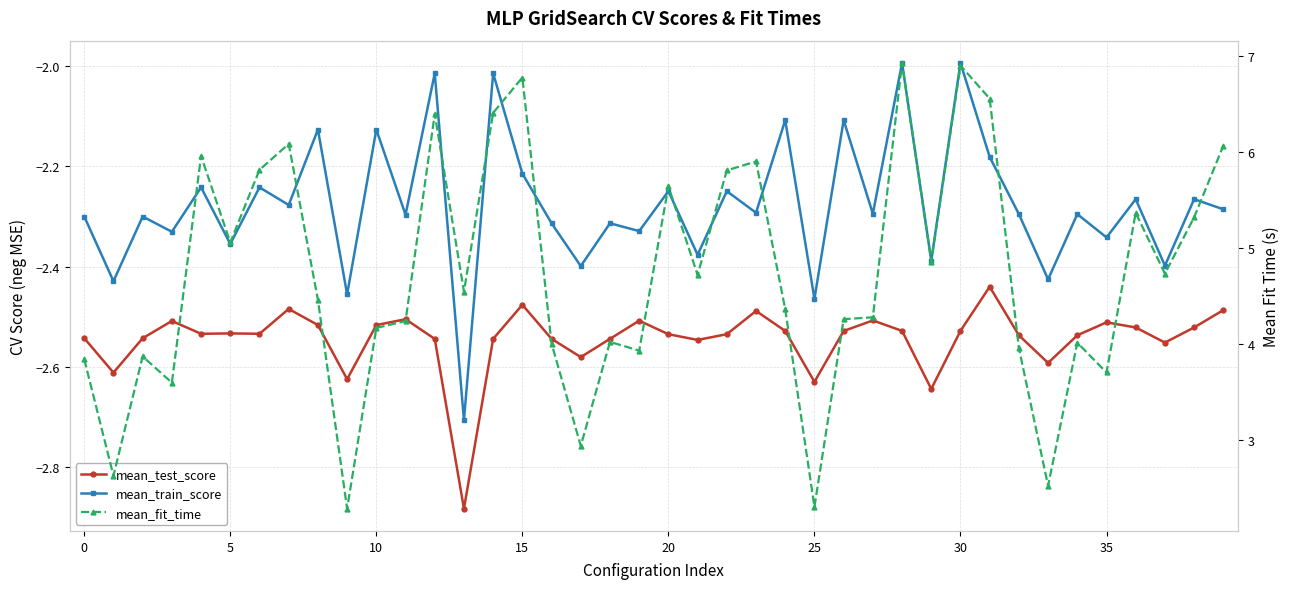

Reading left to right, list all the values displayed in this chart.

mean_test_score: -2.5	-2.6	-2.5	-2.5	-2.5	-2.5	-2.5	-2.5	-2.5	-2.6	-2.5	-2.5	-2.5	-2.9	-2.5	-2.5	-2.5	-2.6	-2.5	-2.5	-2.5	-2.5	-2.5	-2.5	-2.5	-2.6	-2.5	-2.5	-2.5	-2.6	-2.5	-2.4	-2.5	-2.6	-2.5	-2.5	-2.5	-2.6	-2.5	-2.5
mean_train_score: -2.3	-2.4	-2.3	-2.3	-2.2	-2.4	-2.2	-2.3	-2.1	-2.5	-2.1	-2.3	-2.0	-2.7	-2.0	-2.2	-2.3	-2.4	-2.3	-2.3	-2.2	-2.4	-2.2	-2.3	-2.1	-2.5	-2.1	-2.3	-2.0	-2.4	-2.0	-2.2	-2.3	-2.4	-2.3	-2.3	-2.3	-2.4	-2.3	-2.3
mean_fit_time: 3.8	2.6	3.9	3.6	6.0	5.1	5.8	6.1	4.5	2.3	4.2	4.2	6.4	4.5	6.4	6.8	4.0	2.9	4.0	3.9	5.6	4.7	5.8	5.9	4.4	2.3	4.3	4.3	6.9	4.9	6.9	6.6	4.0	2.5	4.0	3.7	5.4	4.7	5.3	6.1